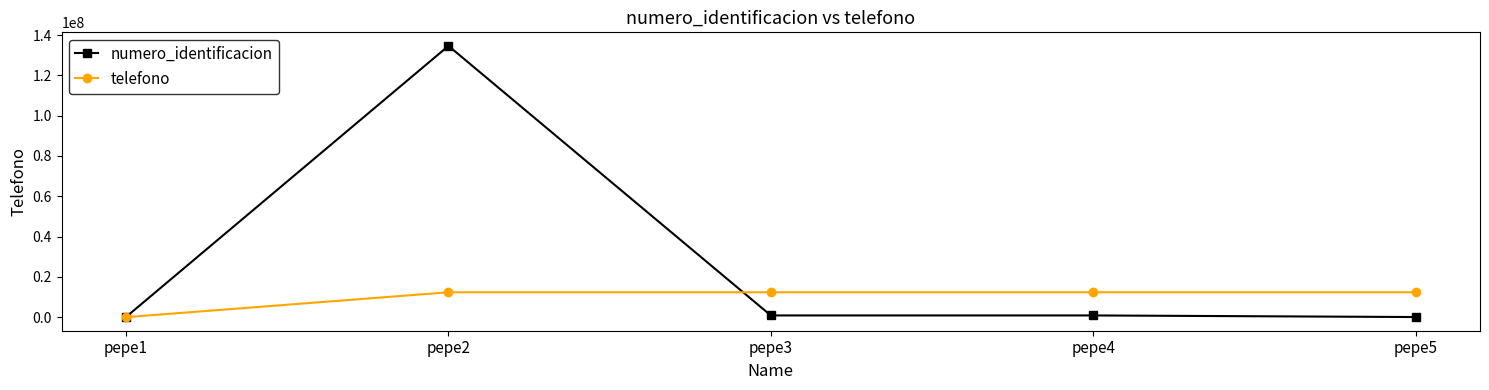

What is the greatest value displayed?

134624563